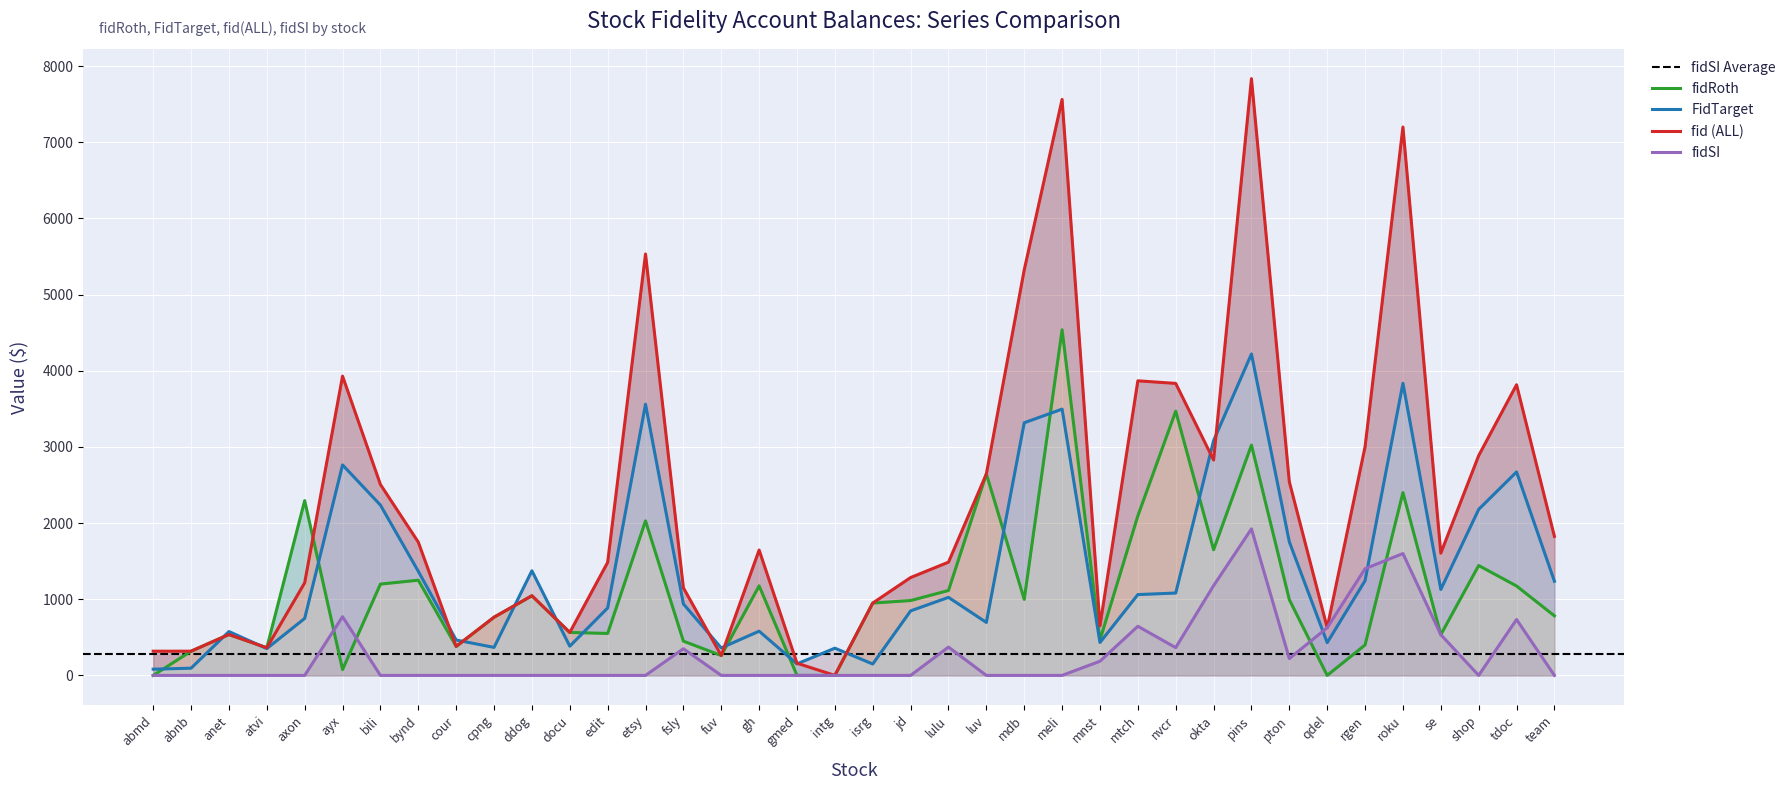

Is the value of FidTarget at docu greater than the value of fid (ALL) at pton?

No